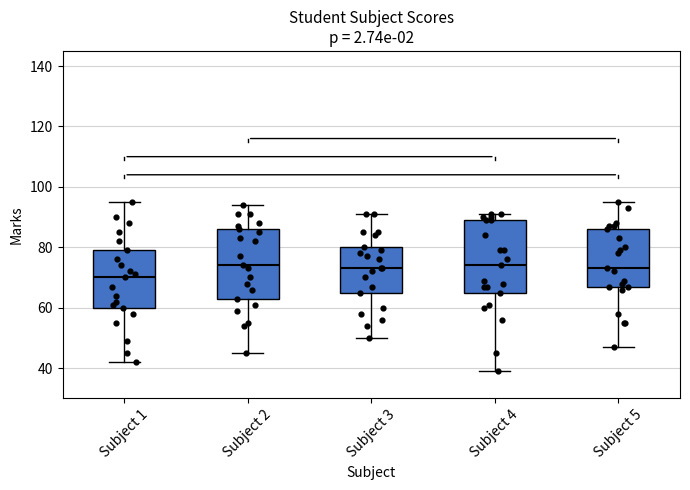

Reading left to right, transcribe this box plot: for each box, give where its median line is, the range the box spans, and where its two whiskers end, as read against the y-axis. The values are not printed on the chart, so give them approximately, as read against the axis.

Subject 1: median 70, box 60 to 80, whiskers 42 to 96
Subject 2: median 74, box 64 to 86, whiskers 46 to 94
Subject 3: median 74, box 66 to 80, whiskers 50 to 92
Subject 4: median 74, box 66 to 90, whiskers 40 to 92
Subject 5: median 74, box 68 to 86, whiskers 48 to 96